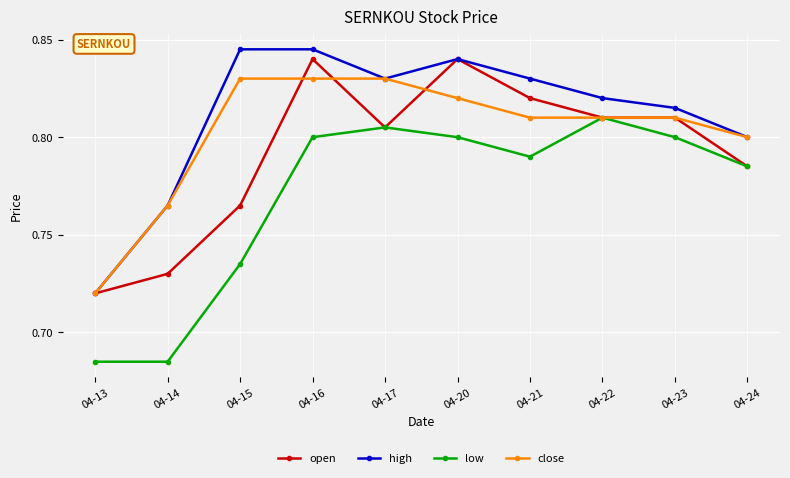

List the series in order of their overall mean, lowest first.

low, open, close, high